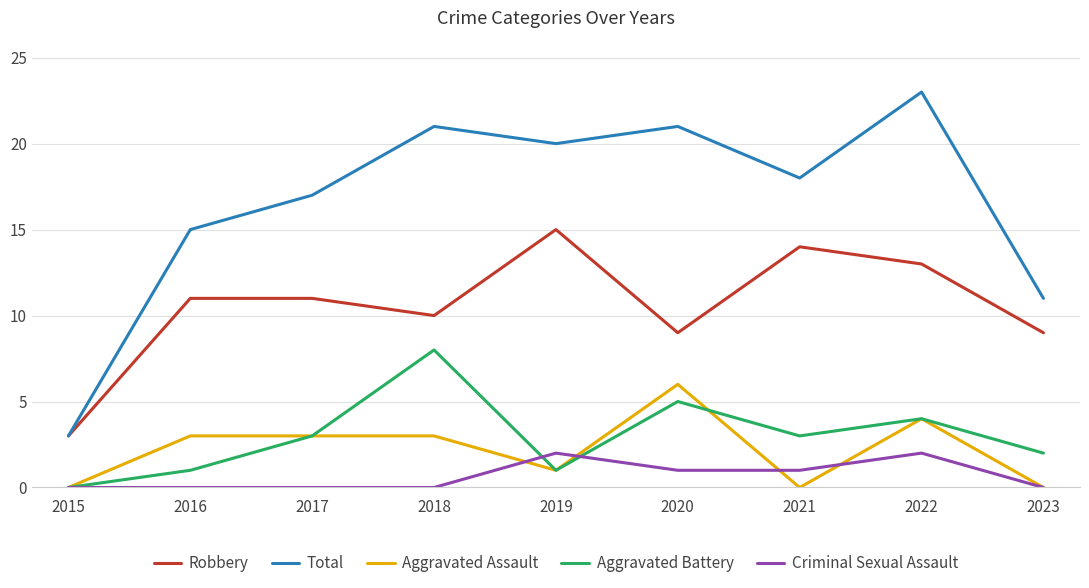

Which series has the largest range (max minus min)?

Total